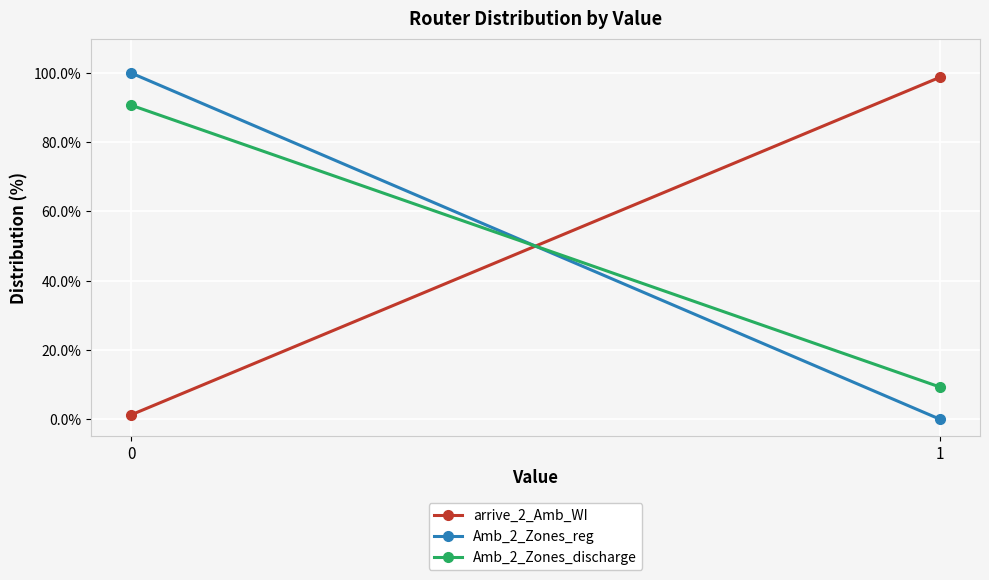

Which series has the largest range (max minus min)?

Amb_2_Zones_reg